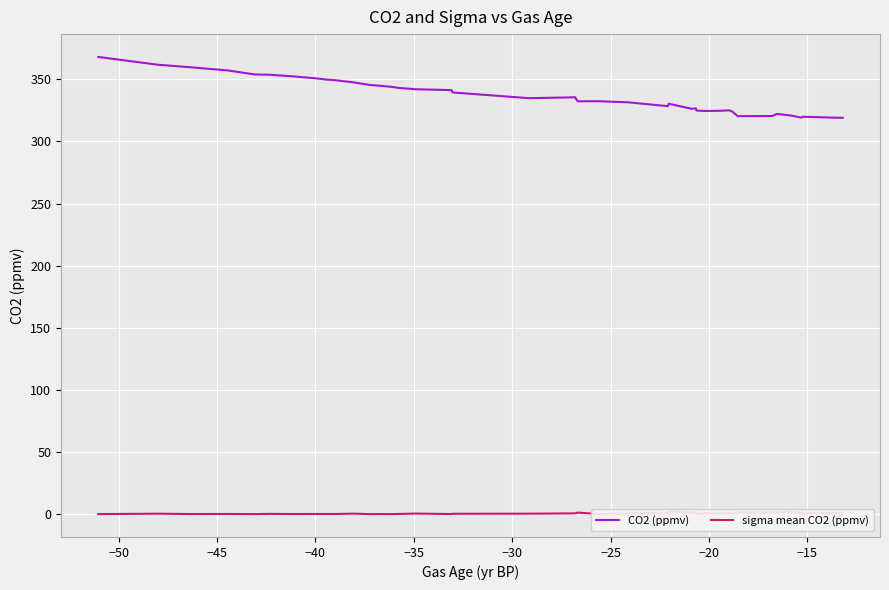

Which series has the widest spread of values?

CO2 (ppmv)